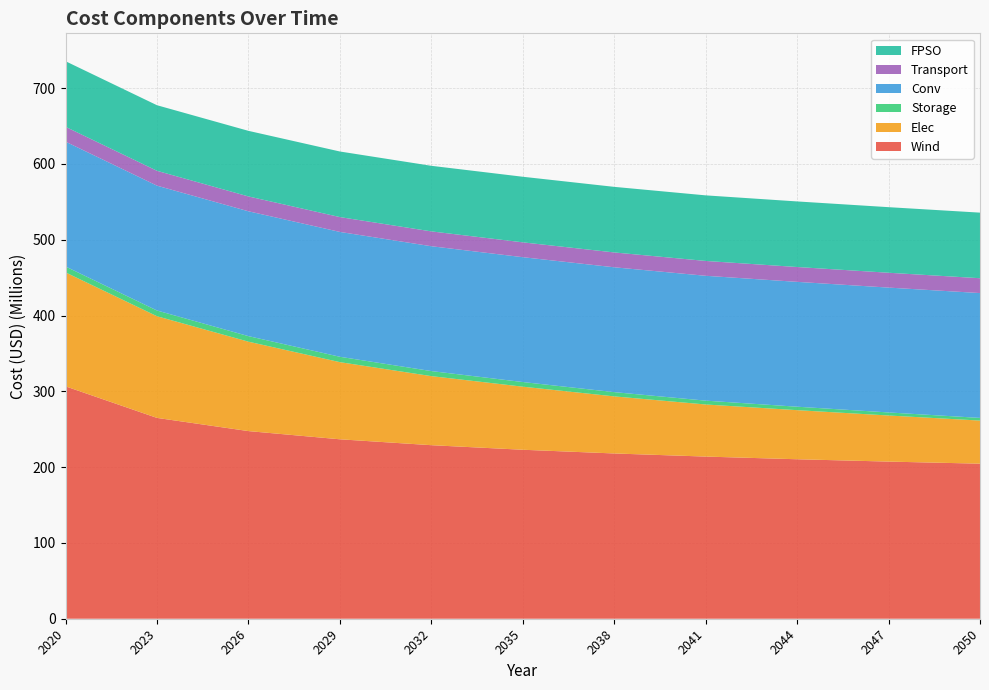

Reading left to right, extract all data points from this chart.

Wind: 2020=306596644.5	2023=264948043.2	2026=247558754.3	2029=236732949.9	2032=228957057.6	2035=222931930.2	2038=218037256.2	2041=213929958.8	2044=210400993.2	2047=207313875.6	2050=204574749.9
Elec: 2020=150339317.6	2023=134156189.3	2026=117973060.9	2029=101789932.6	2032=91125019.7	2035=83219214.5	2038=75313409.3	2041=68725238.3	2044=64772335.7	2047=60819433.1	2050=56866530.5
Storage: 2020=7785733.5	2023=7552161.5	2026=7318589.4	2029=7085017.4	2032=6656802.1	2035=6131265.1	2038=5605728.1	2041=5080191.1	2044=4554654.1	2047=4029117.1	2050=3503580.1
Conv: 2020=164715456.3	2023=164715456.3	2026=164715456.3	2029=164715456.3	2032=164715456.3	2035=164715456.3	2038=164715456.3	2041=164715456.3	2044=164715456.3	2047=164715456.3	2050=164715456.3
Transport: 2020=19581957.0	2023=19581957.0	2026=19581957.0	2029=19581957.0	2032=19581957.0	2035=19581957.0	2038=19581957.0	2041=19581957.0	2044=19581957.0	2047=19581957.0	2050=19581957.0
FPSO: 2020=86523850.6	2023=86523850.6	2026=86523850.6	2029=86523850.6	2032=86523850.6	2035=86523850.6	2038=86523850.6	2041=86523850.6	2044=86523850.6	2047=86523850.6	2050=86523850.6